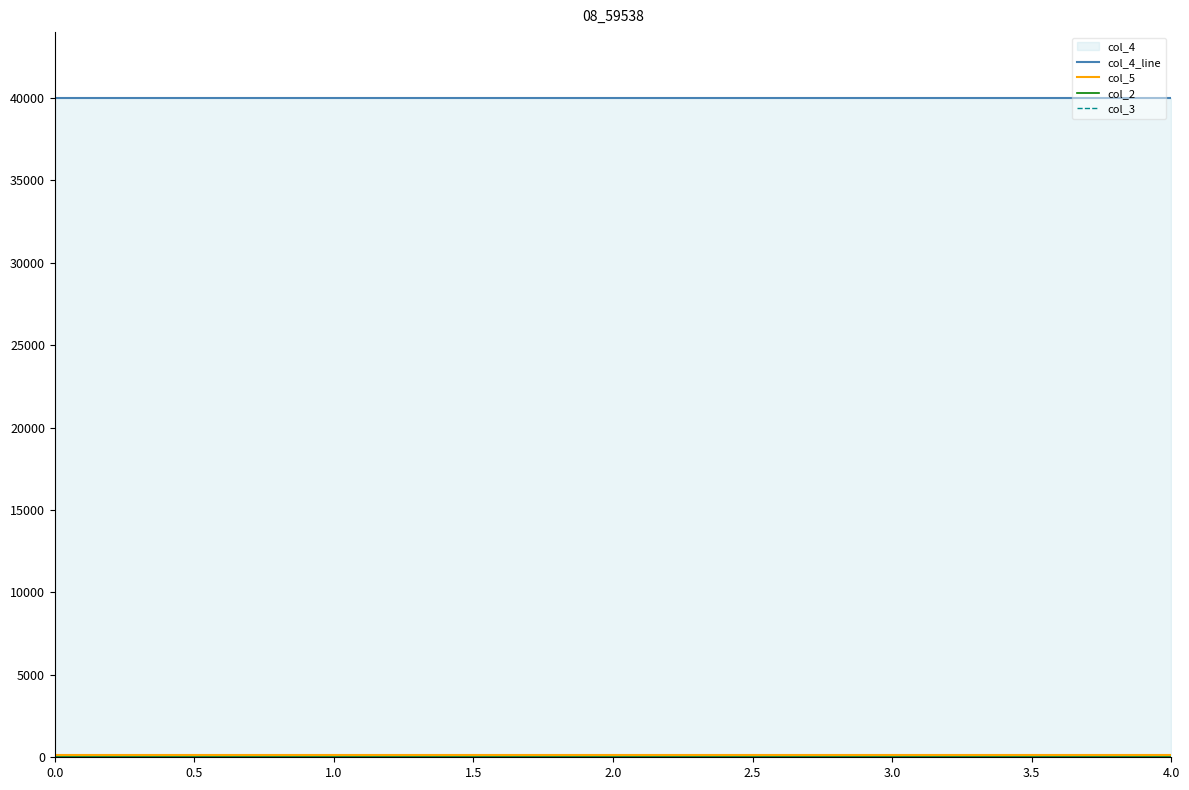

What is the average value of the col_5 series?

139.6